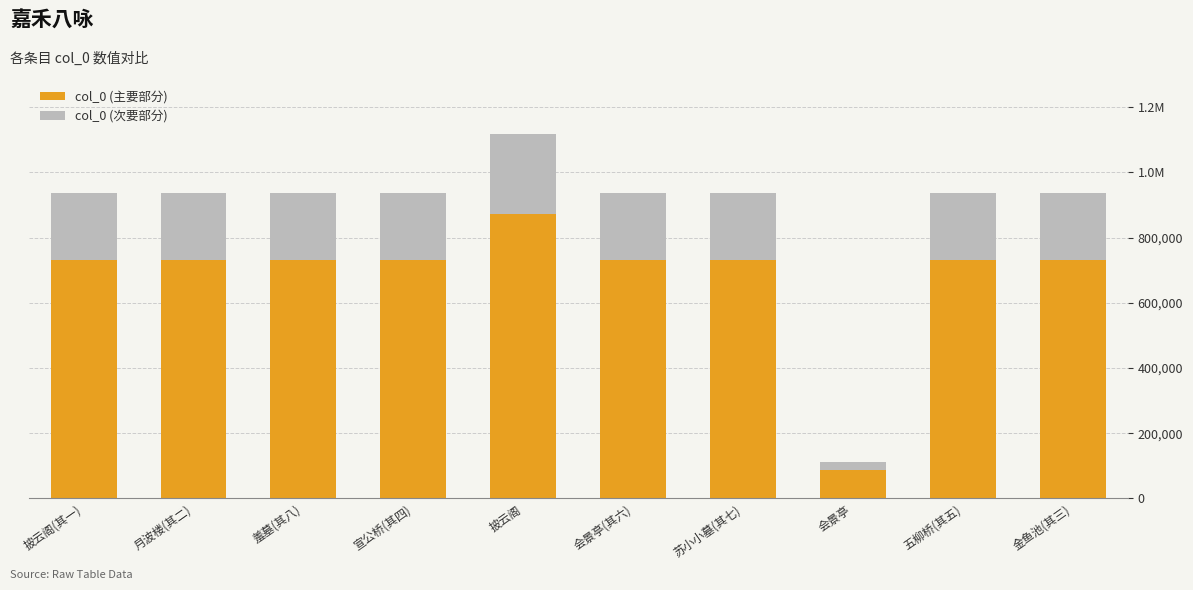

What are all the series names shown in the legend?

col_0 (主要部分), col_0 (次要部分)